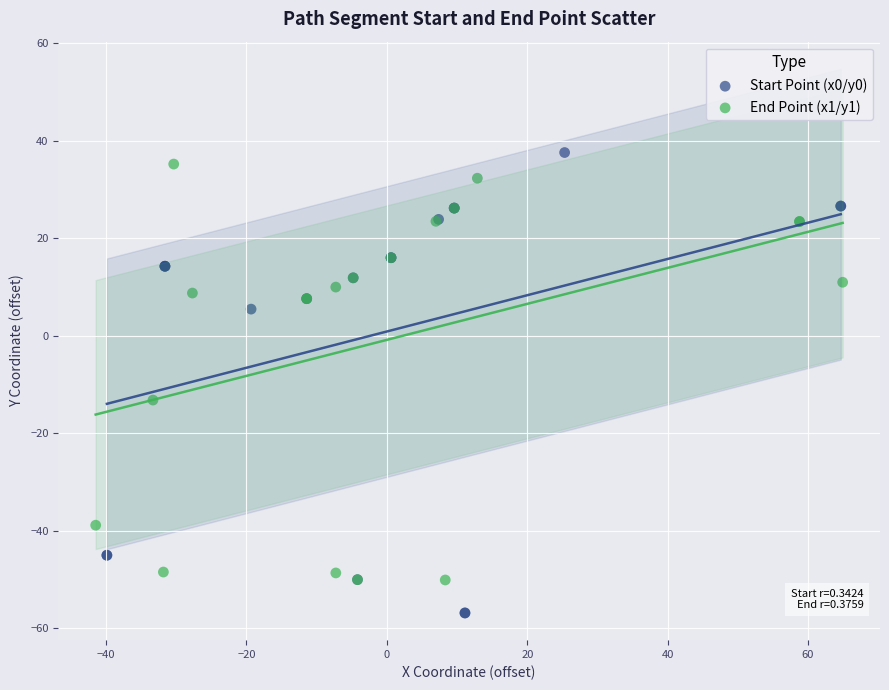

Which series has the largest Y range (max minus min)?

Start Point (x0/y0)